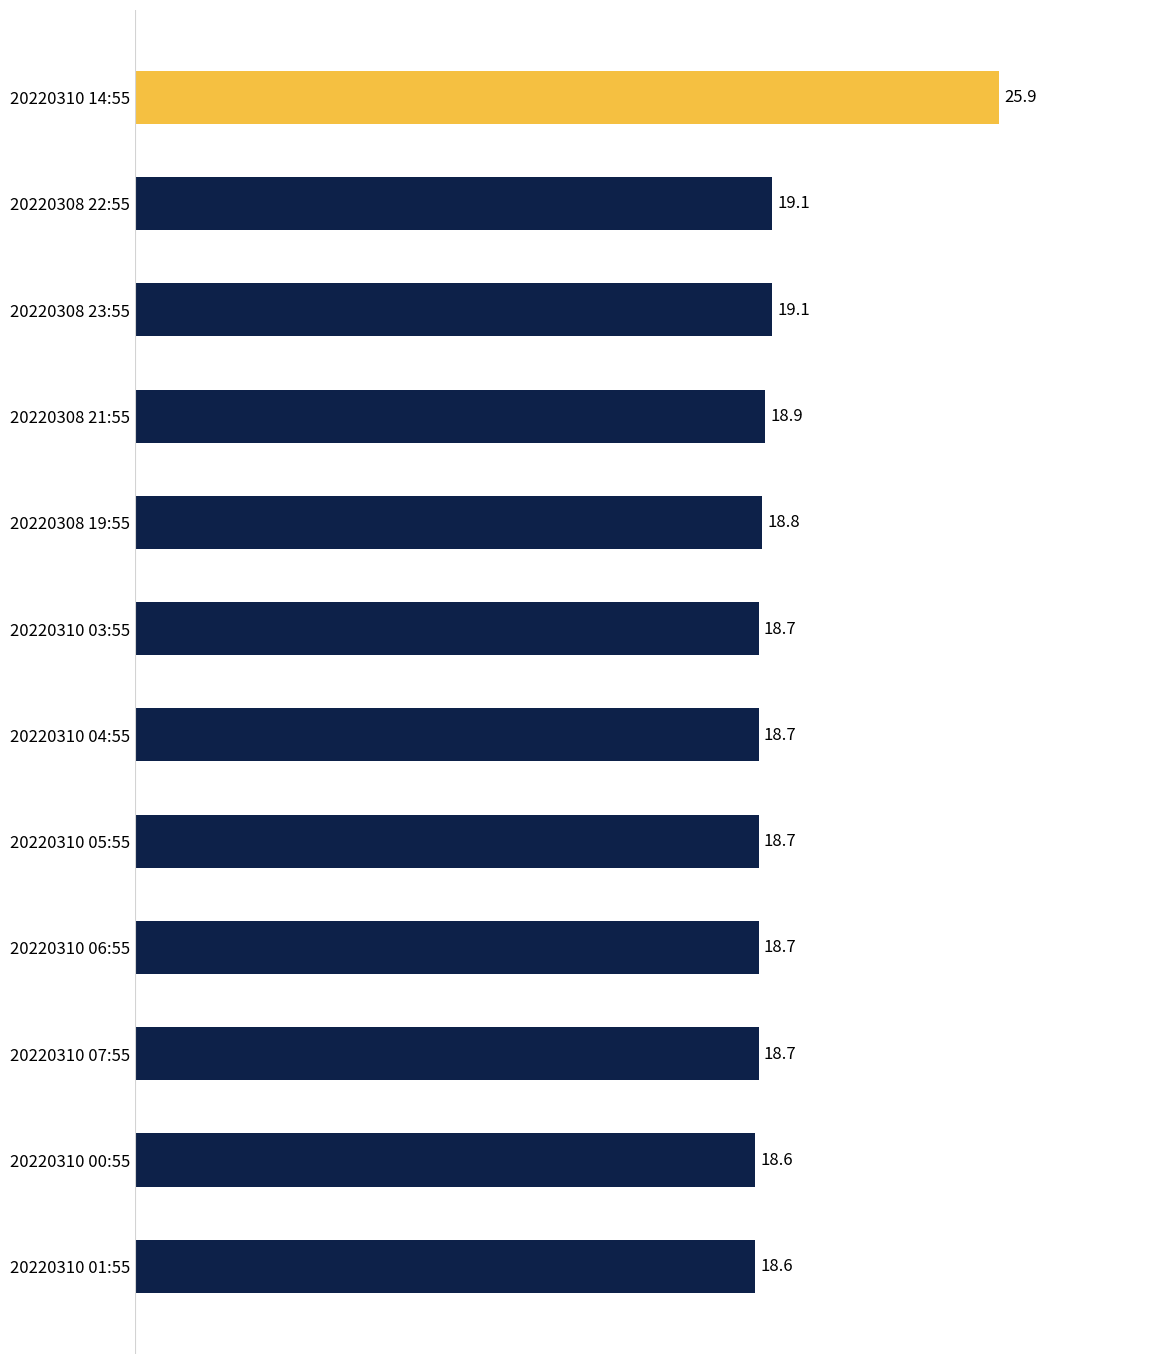

True or false: the data shows 18.9 at 20220308 21:55.

True